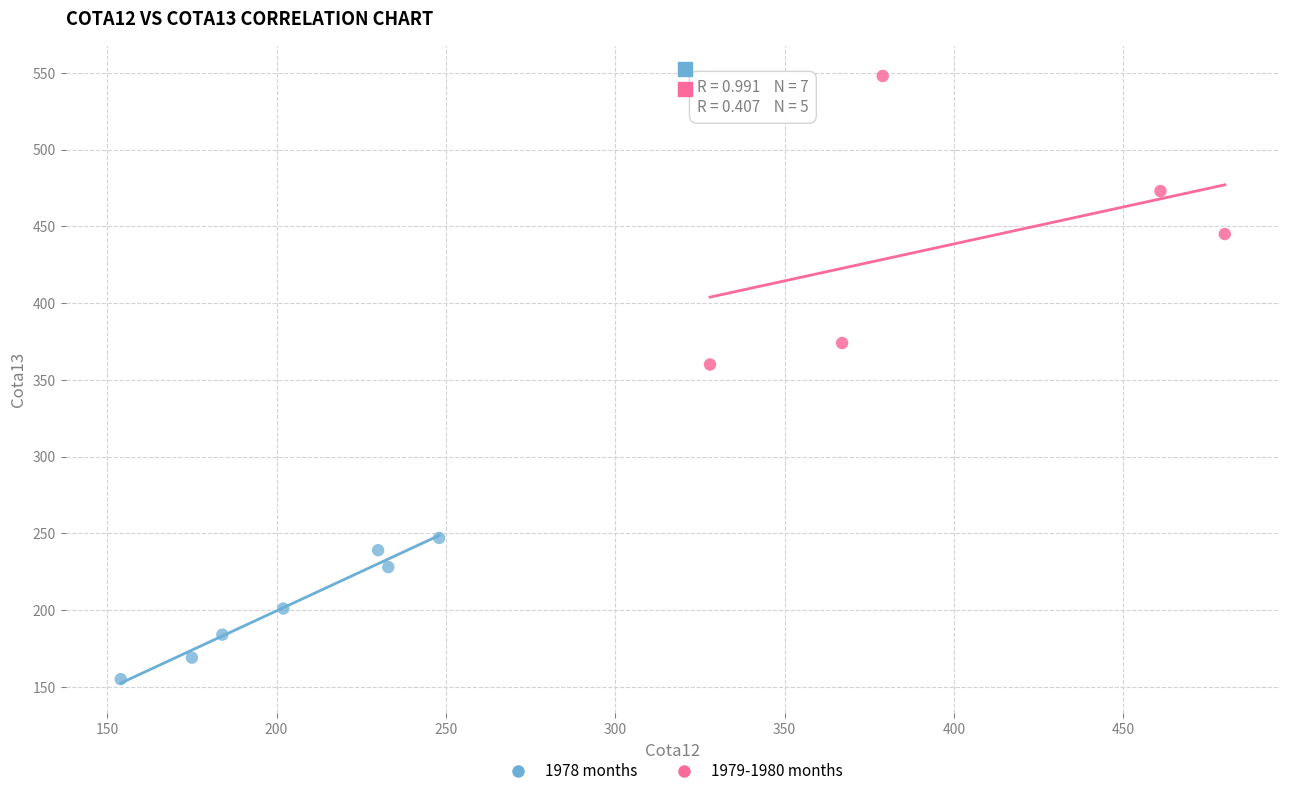

Which series reaches the minimum Y coordinate?

1978 months